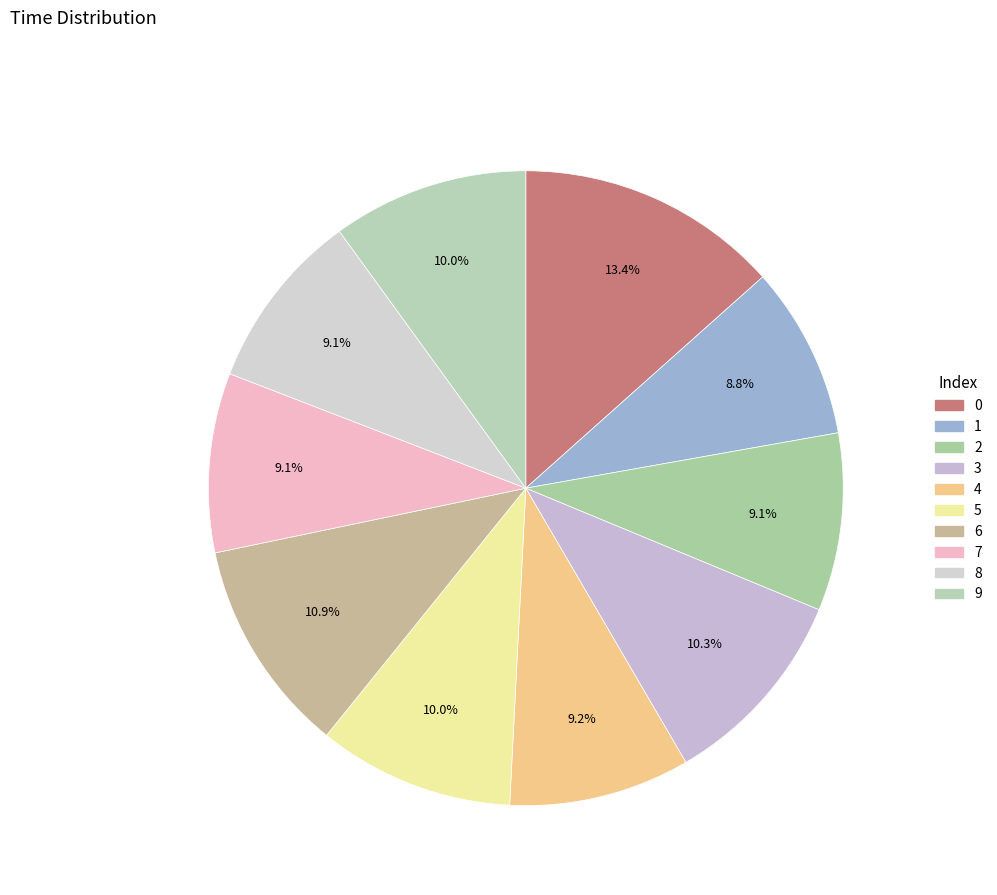

What percentage is the 2 slice, to the nearest percent?

9%